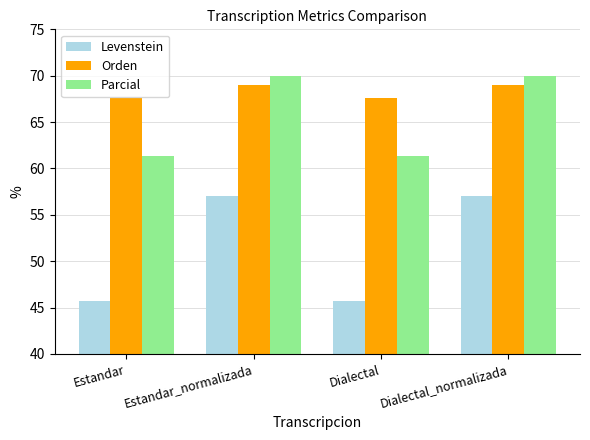

How many Orden values are between 67 and 68?

2